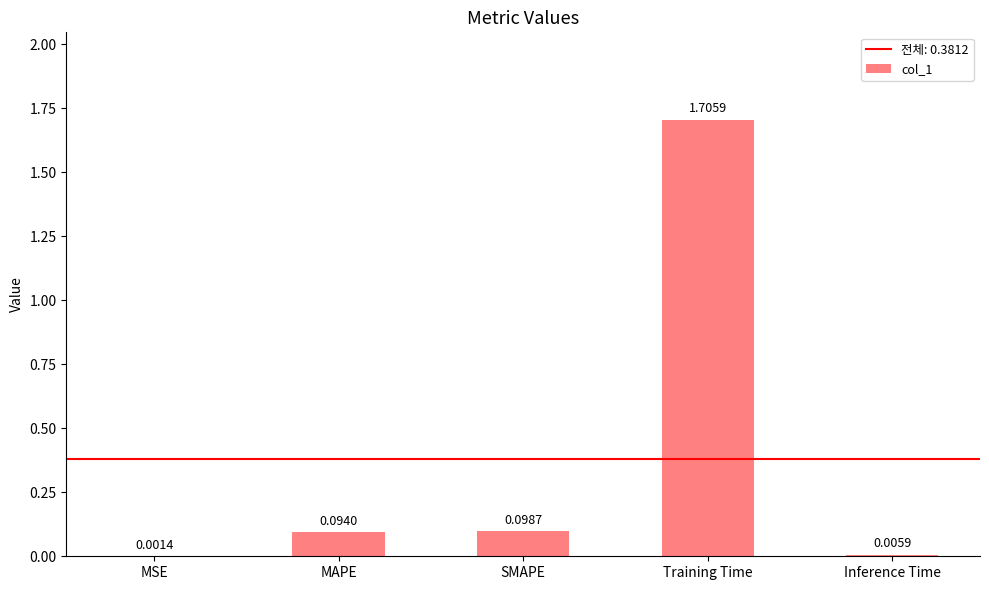

What is the change in value from SMAPE to Training Time?

+1.6